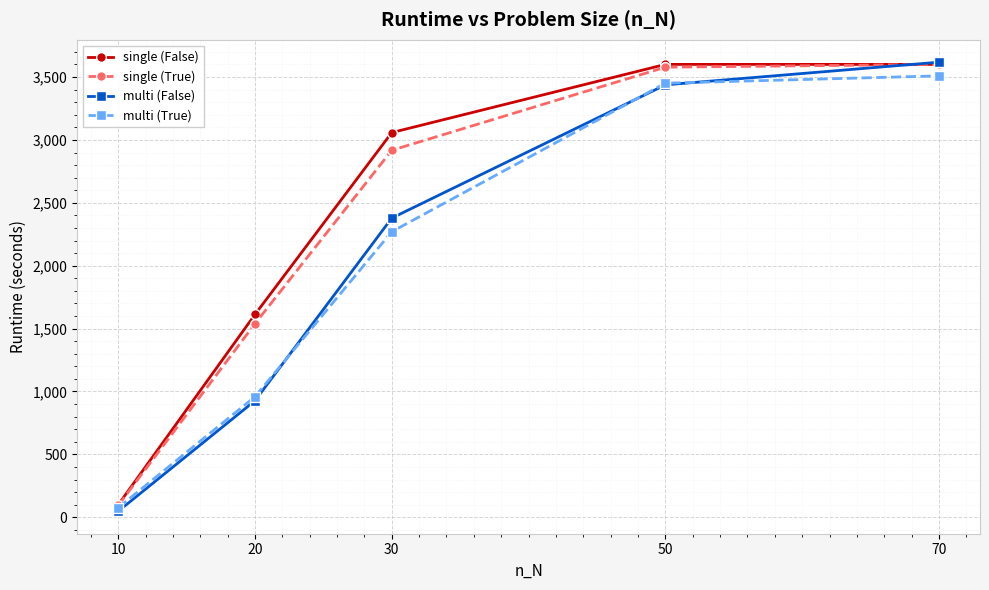

Which series has the largest range (max minus min)?

multi (False)